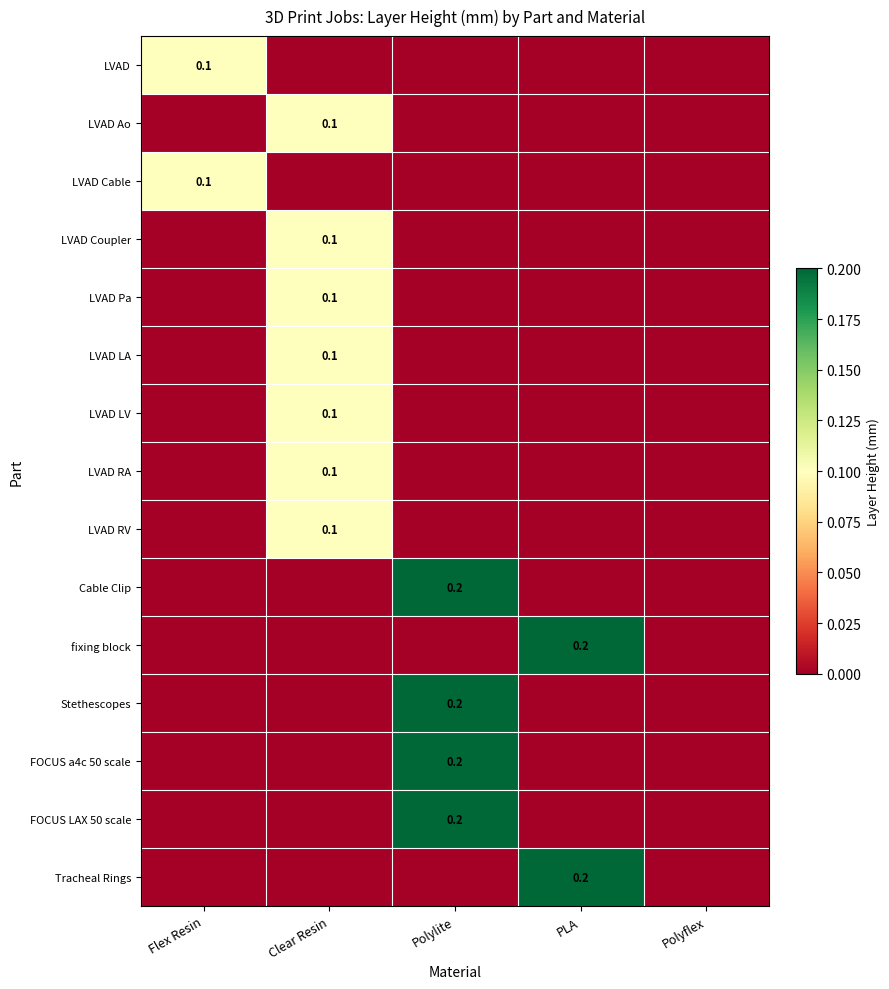

What is the highest value of the FOCUS LAX 50 scale series?

0.2